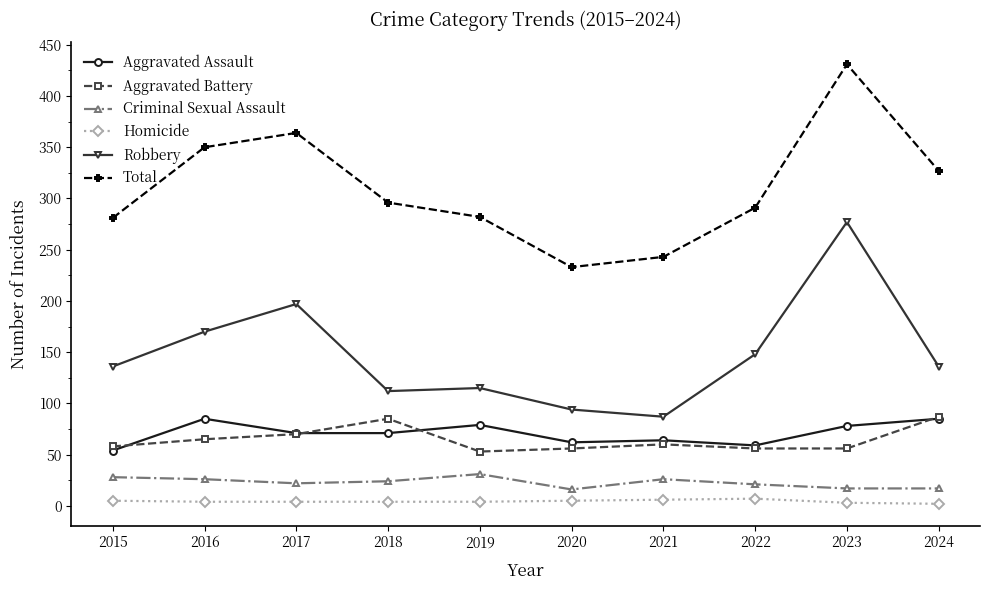

How many interior local peaks does the Total series have?

2